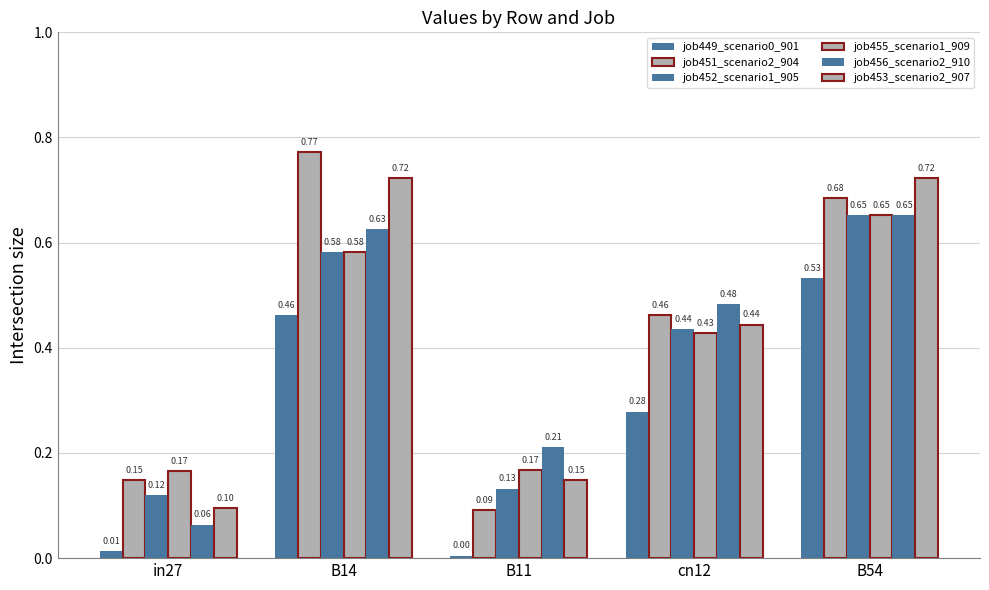

Does the chart contain stacked bars?

No